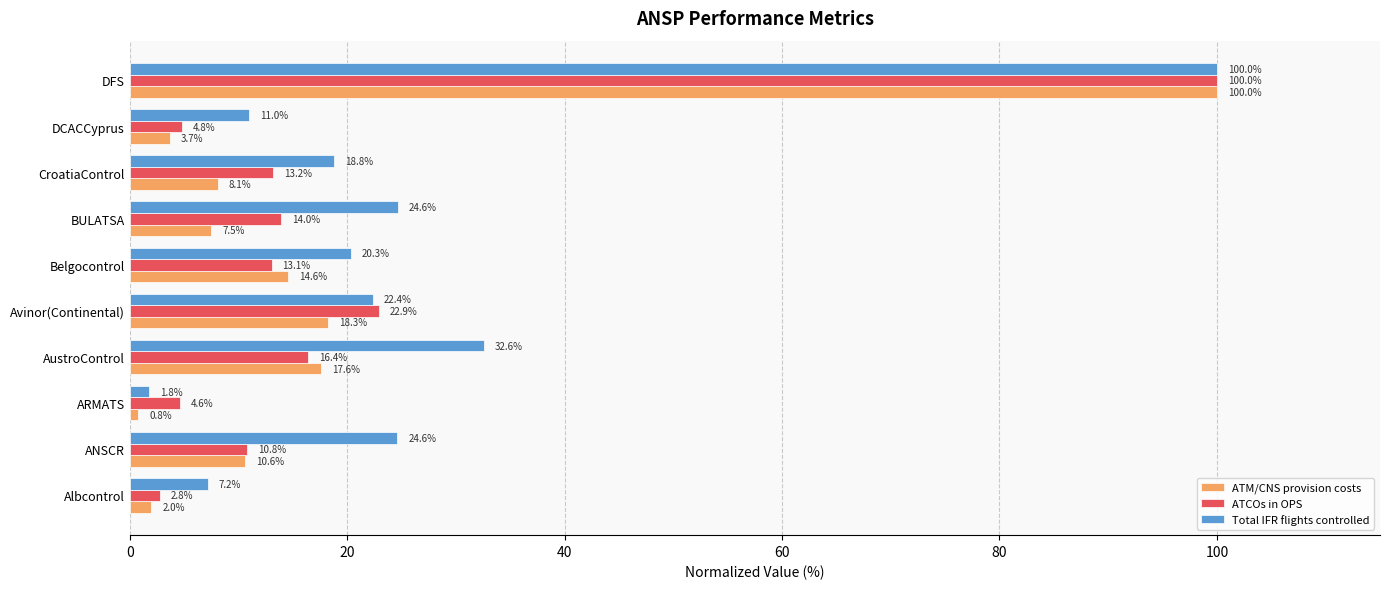

What is the difference between the maximum and second lowest values in the ATM/CNS provision costs series?

98.0